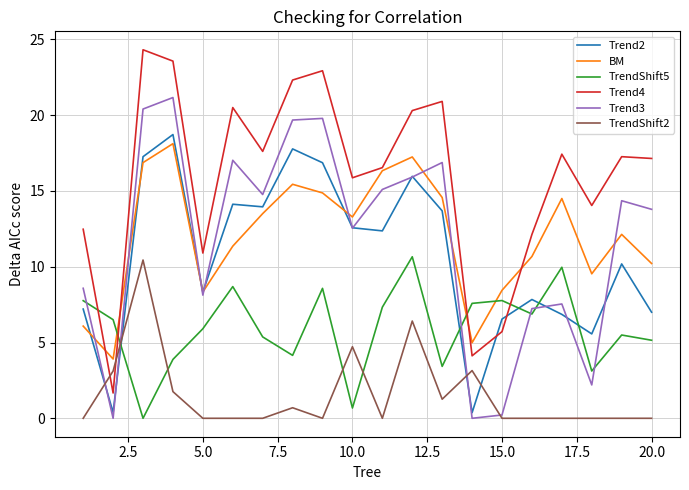

True or false: Trend4 and Trend3 cross at least once.

False